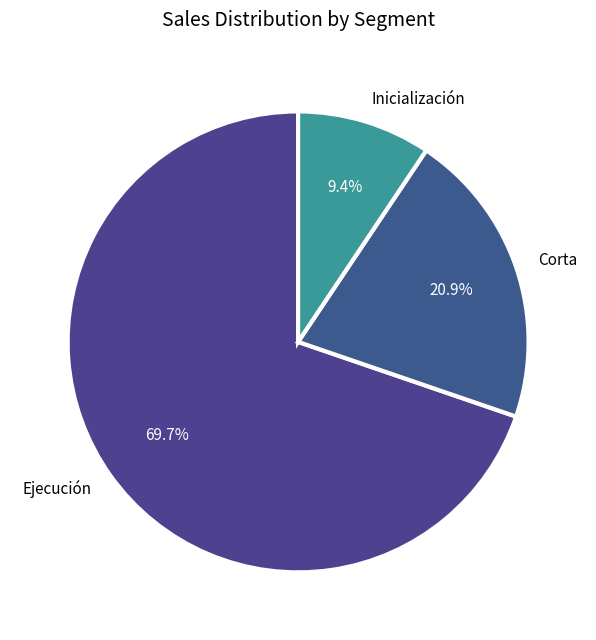

What is the ratio of the value at Ejecución to the value at Corta?

3.3